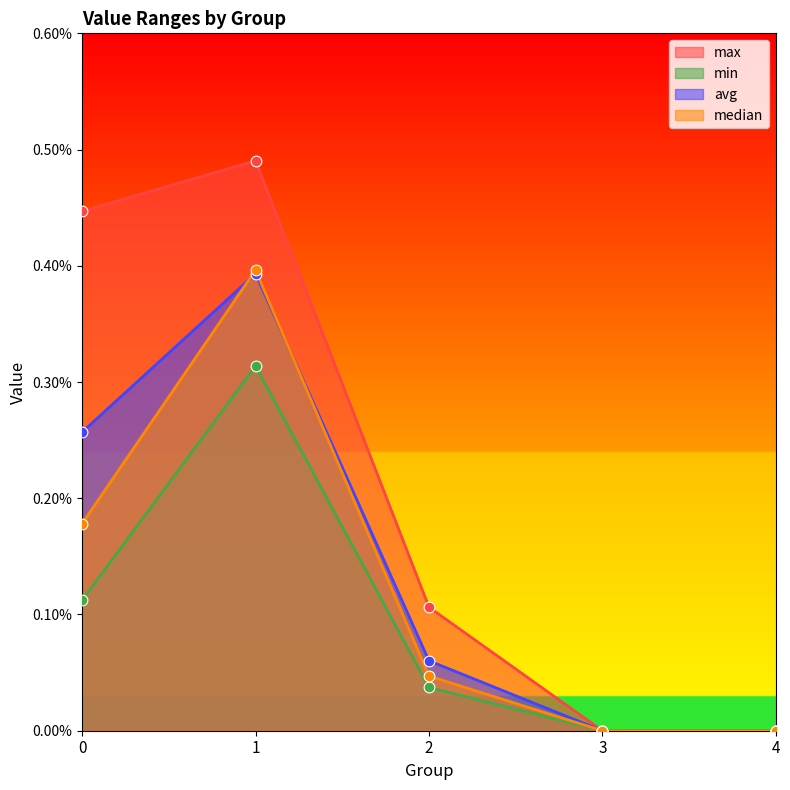

Is the value of max at 4 greater than the value of min at 4?

No